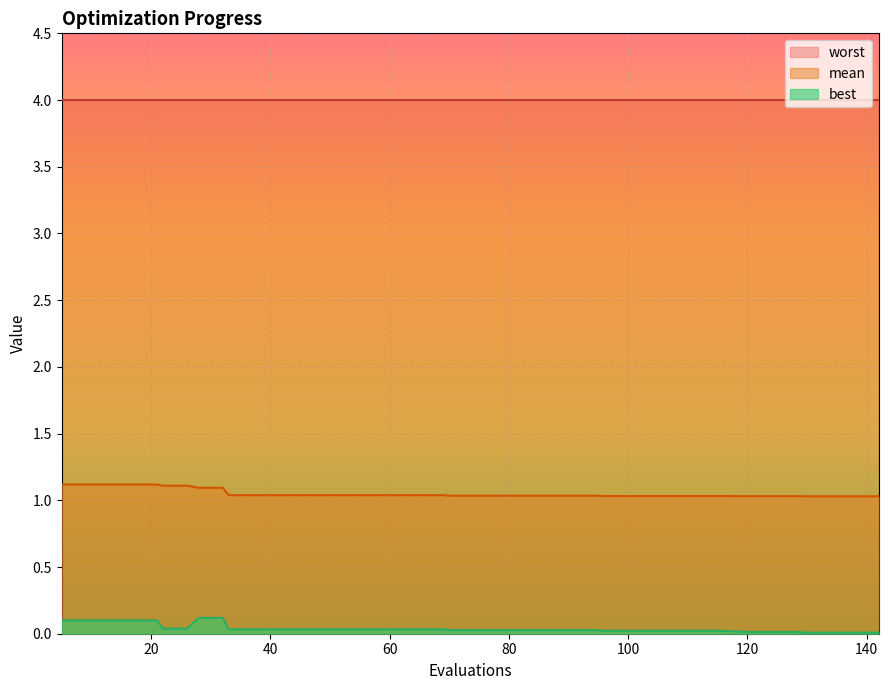

Count the mean values in the range 1 to 2.

40